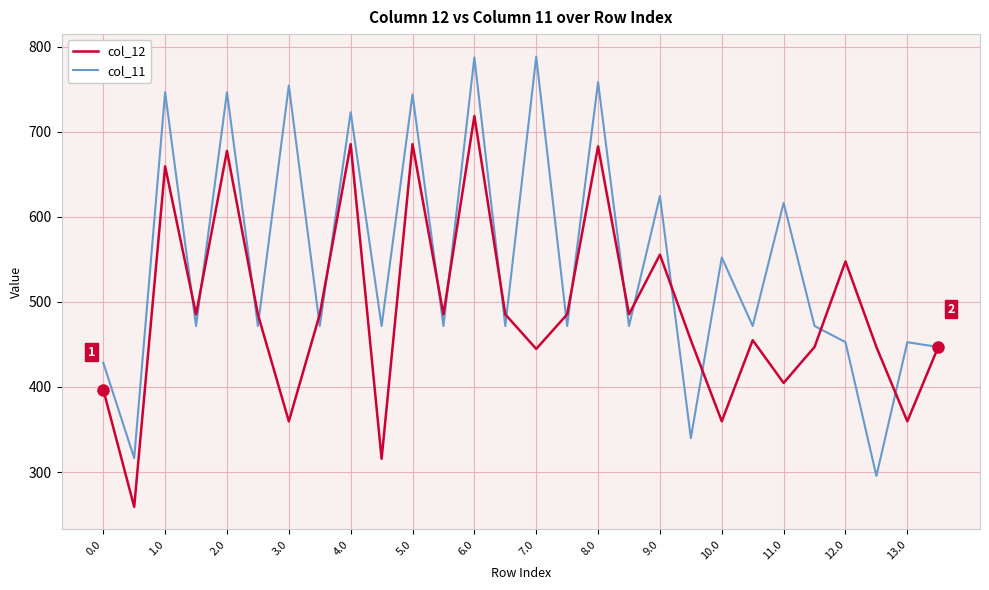

Rank the series by their average value, from highest to lowest.

col_11, col_12